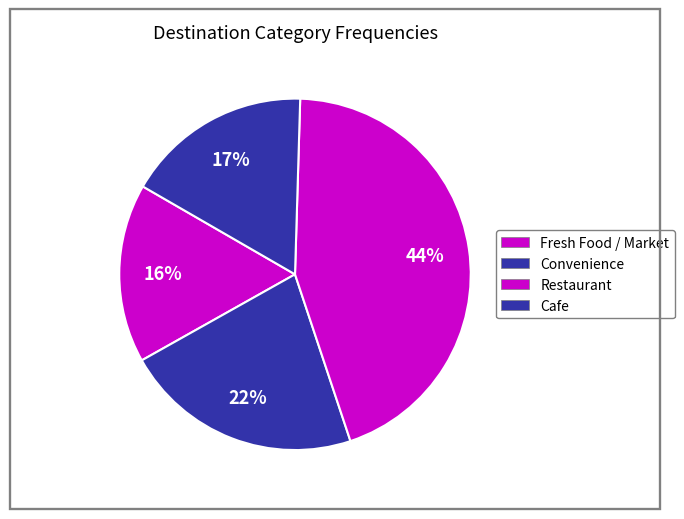

To the nearest percent, what is the average slice percentage?

25%